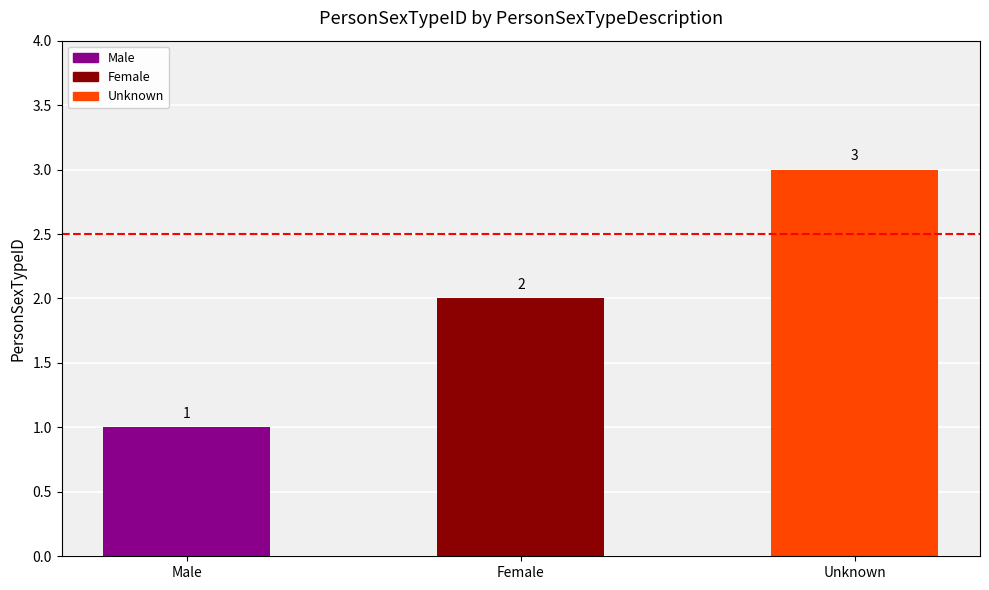

Count the number of categories in the chart.

3